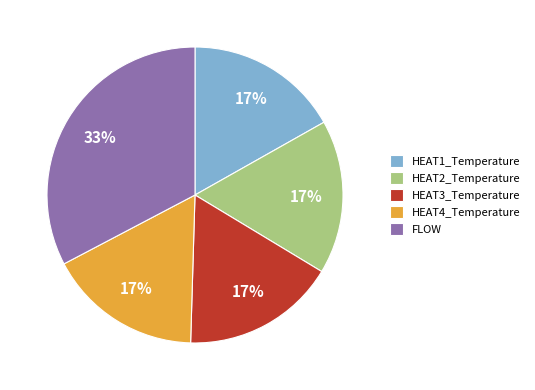

Is the sum of HEAT4_Temperature and HEAT3_Temperature greater than half?

No